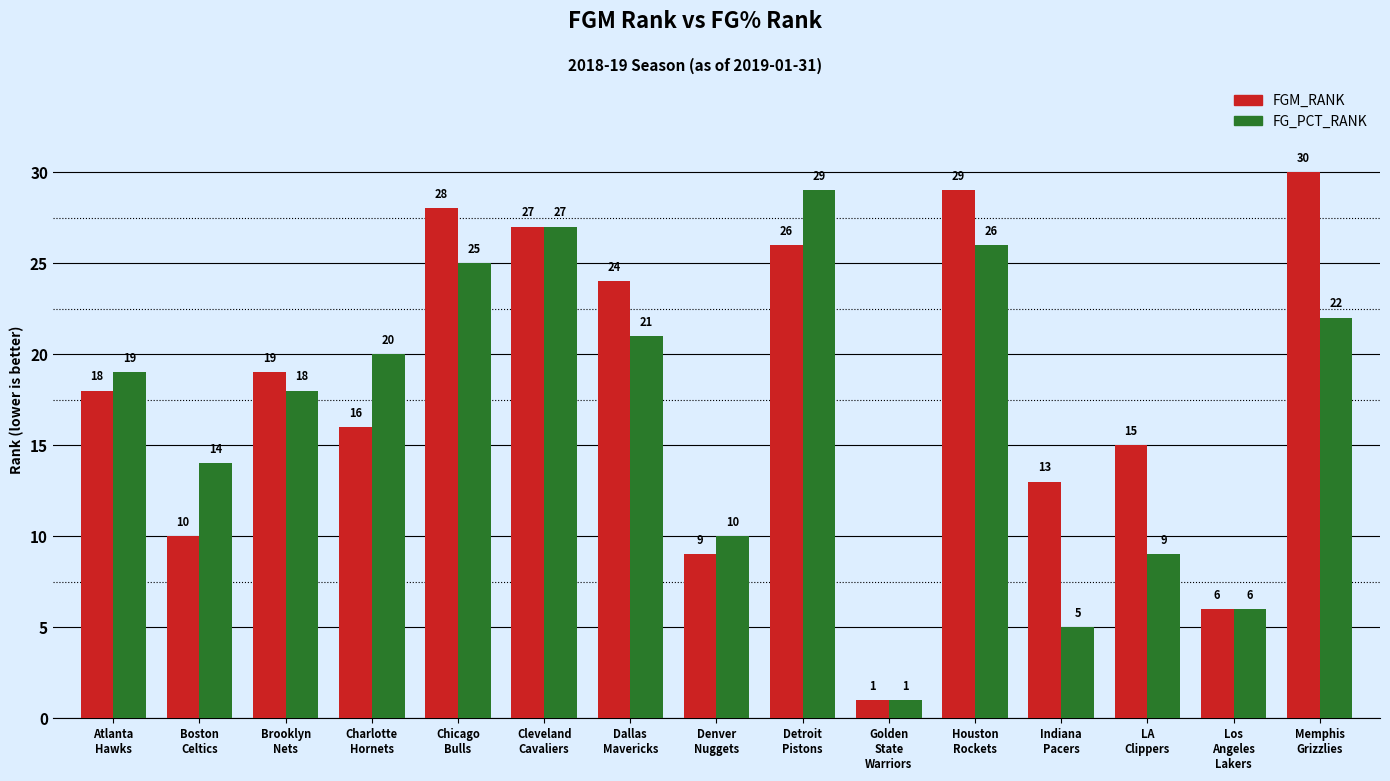

Reading left to right, transcribe all the data shown in this chart.

FGM_RANK: 18	10	19	16	28	27	24	9	26	1	29	13	15	6	30
FG_PCT_RANK: 19	14	18	20	25	27	21	10	29	1	26	5	9	6	22